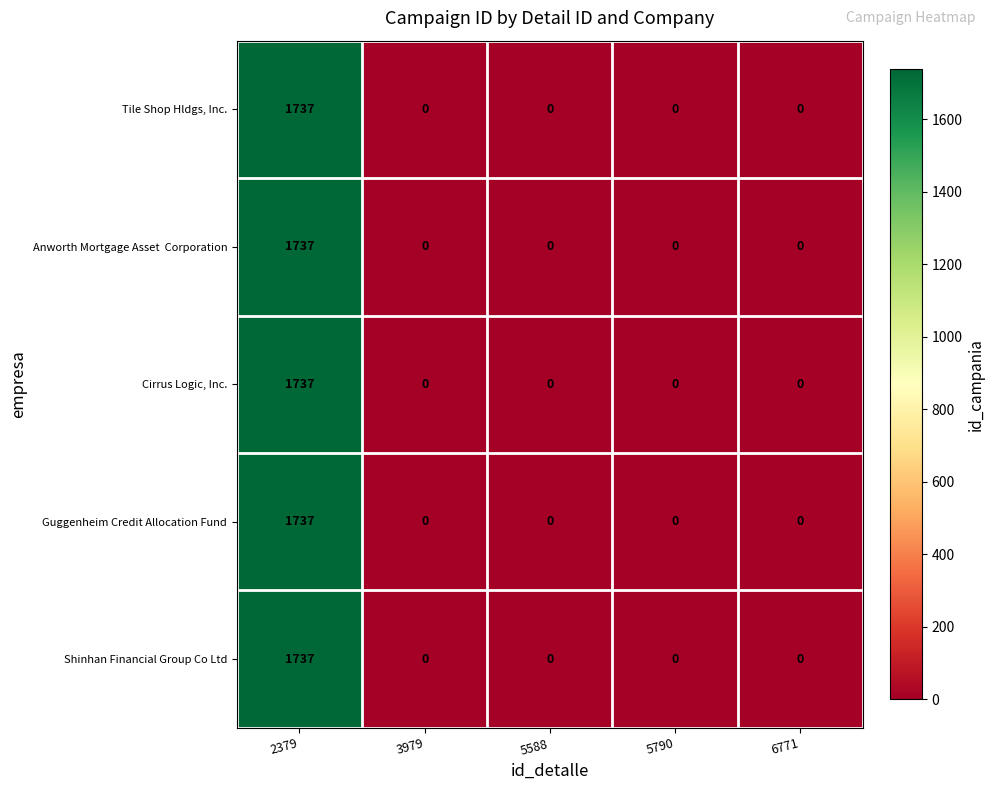

Is it true that Cirrus Logic, Inc. equals 2269 at 2379?

False